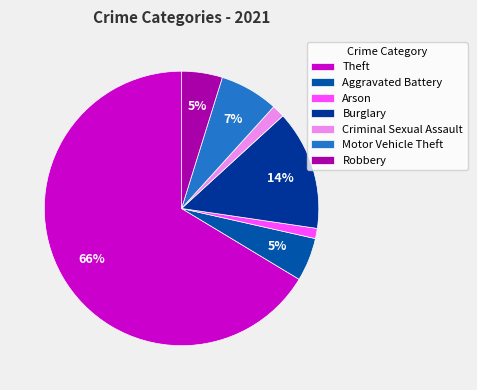

Between Burglary and Arson, which is larger?

Burglary